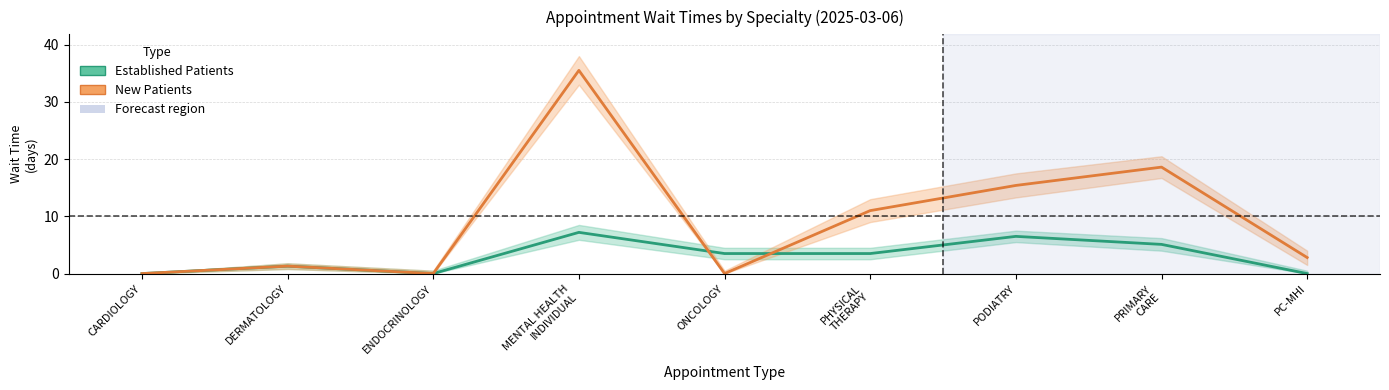

Reading left to right, extract all data points from this chart.

Established Patients: 0.0	1.3	0.0	7.2	3.5	3.5	6.5	5.1	0.0
New Patients: 0.0	1.3	0.0	35.5	0.0	11.0	15.4	18.6	2.8